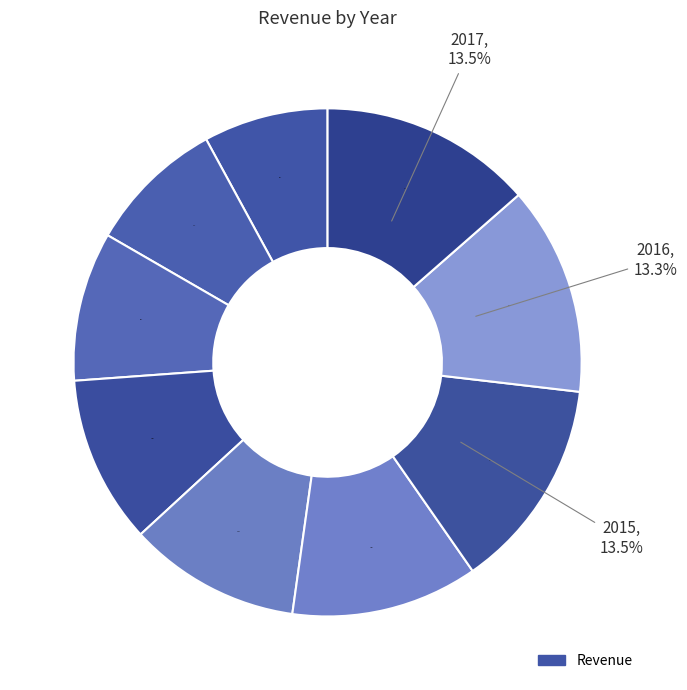

What percentage is NOT represented by 2016?

86.7%